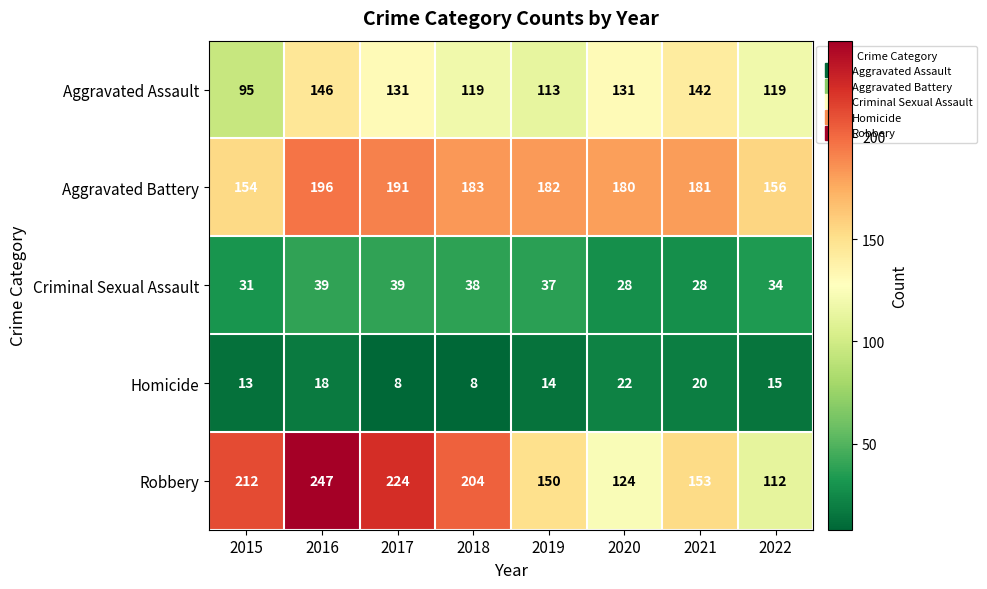

At which category does the chart reach its peak across all series?

2016